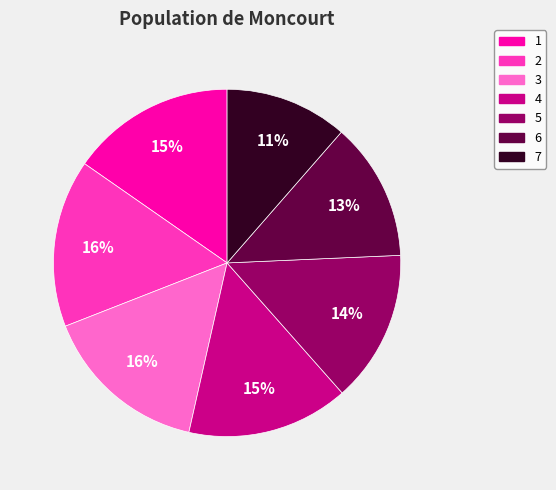

To the nearest percent, what is the average slice percentage?

14%